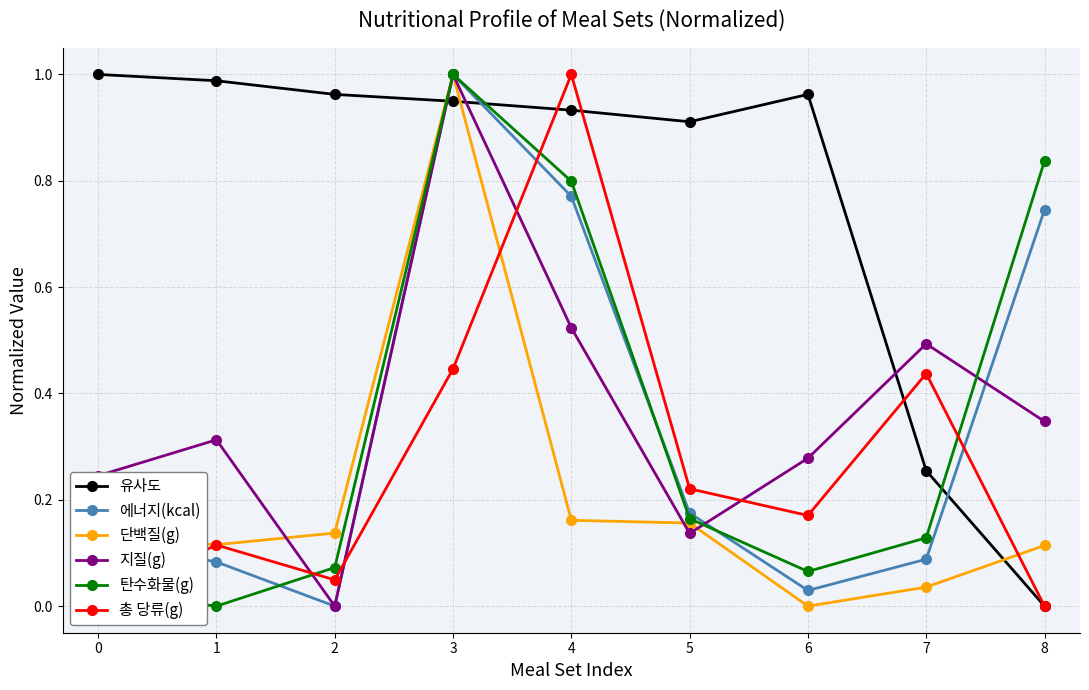

True or false: 에너지(kcal) has more than 1 points higher than both neighbors.

False